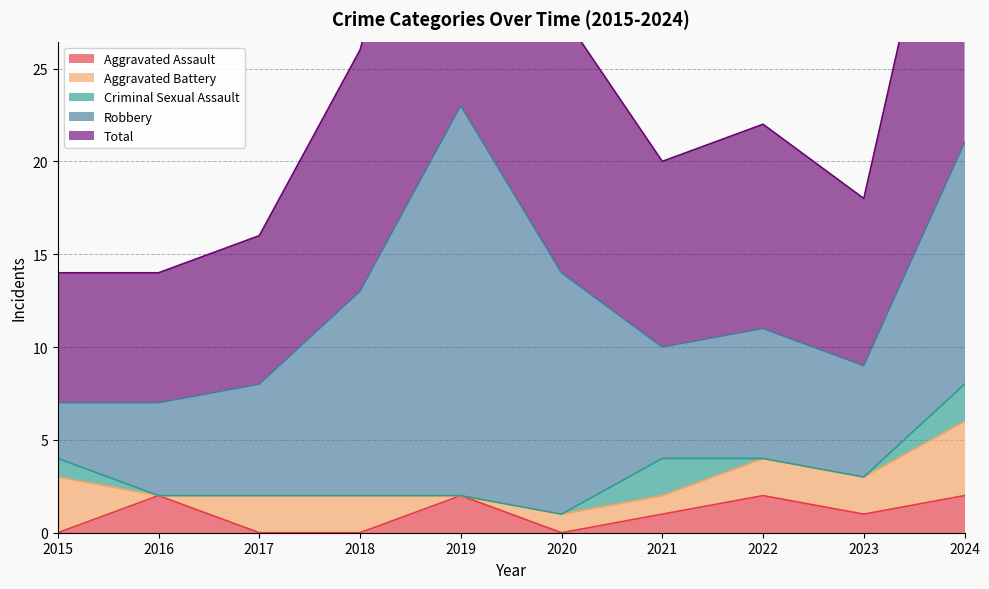

True or false: Robbery and Aggravated Battery intersect in this chart.

False